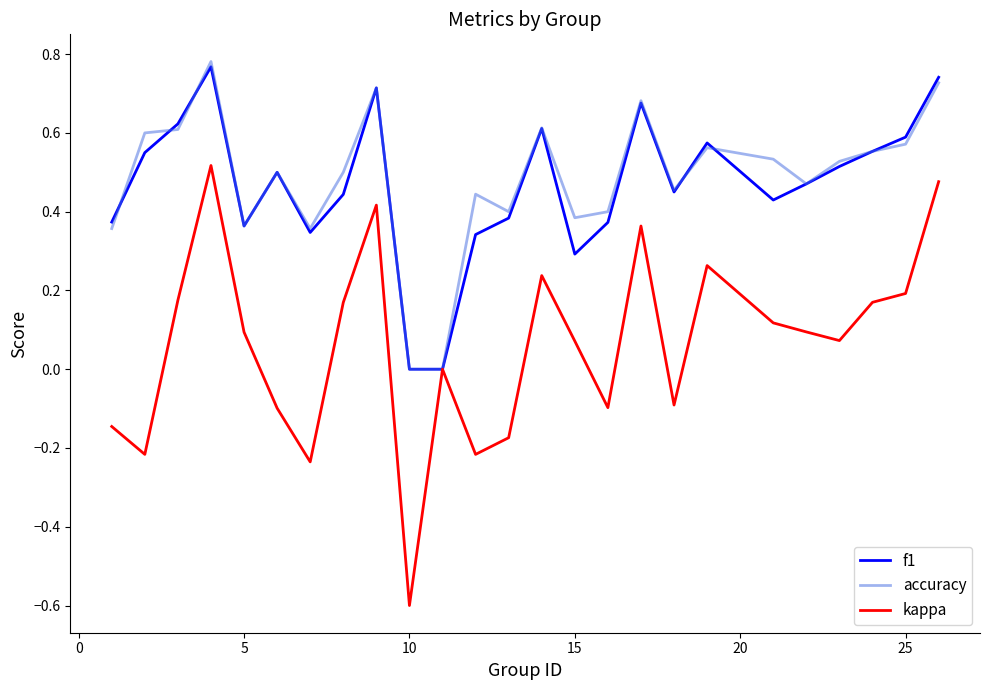

What is the lowest value of the kappa series?

-0.6